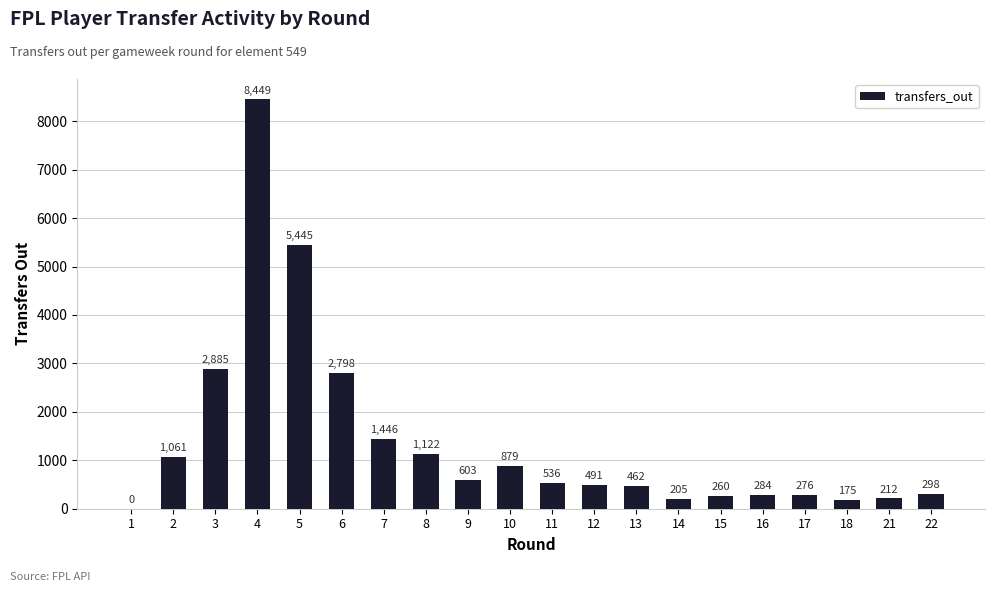

What is the sum of the values at 21 and 14?

417